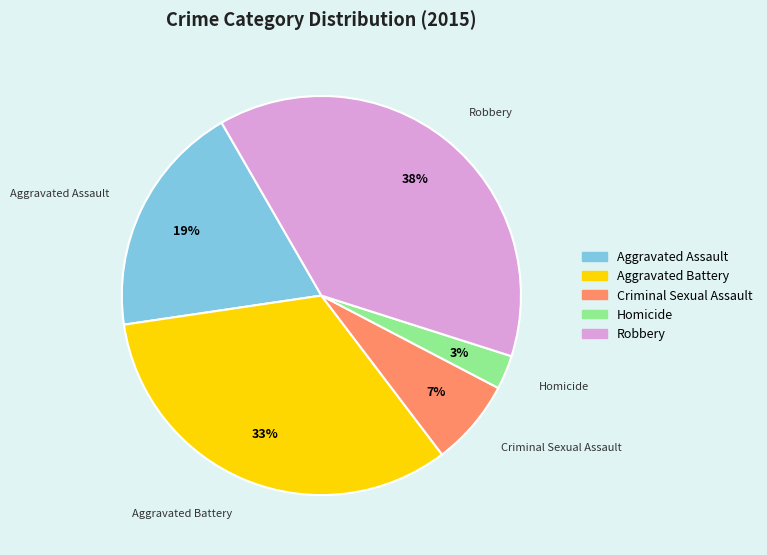

How many segments does this pie chart have?

5